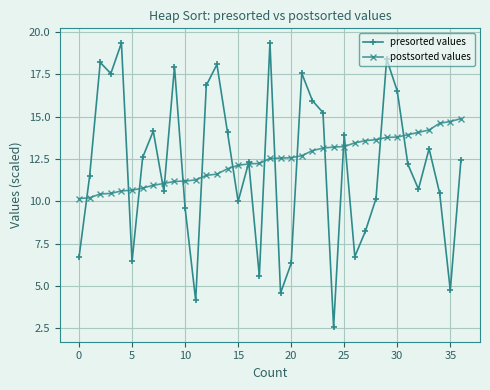

In presorted values, how many points are lower than both neighbors (excluding endpoints)?

11